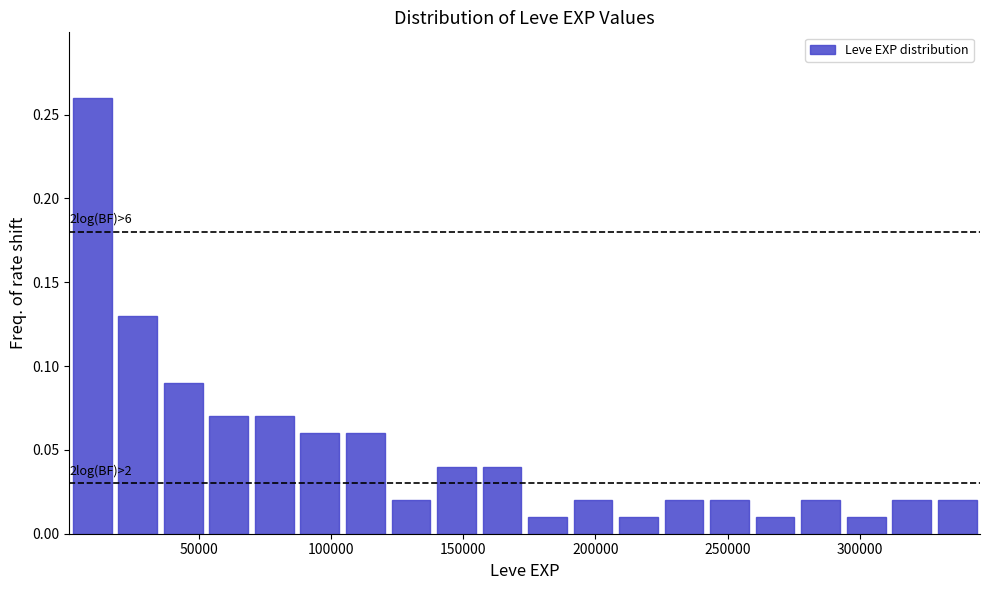

Read against the x-axis, roughly where is the centre of the tallest bar?

10000